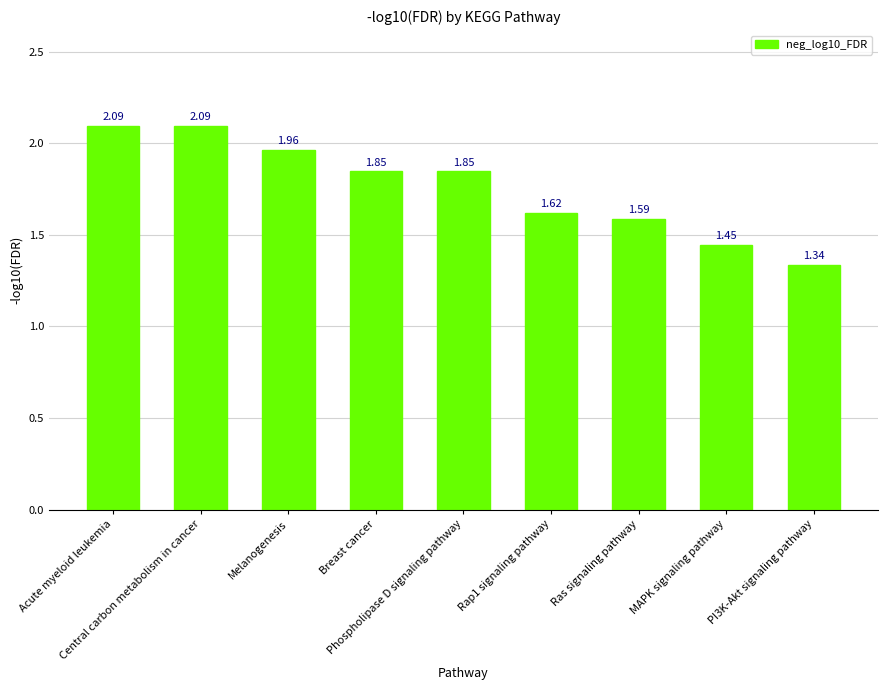

What is the label of the 2nd bar from the left?

Central carbon metabolism in cancer